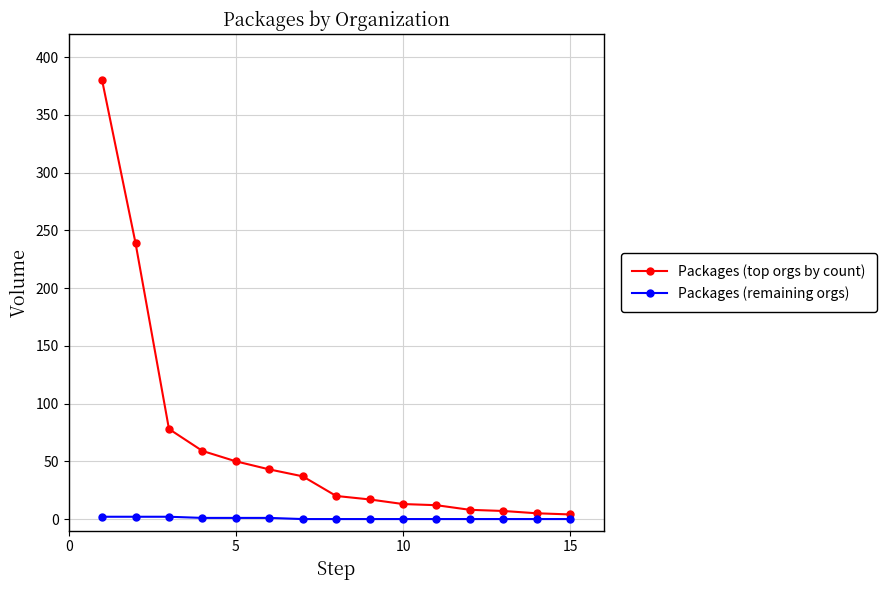

How many data points in Packages (top orgs by count) are less than 20?

7